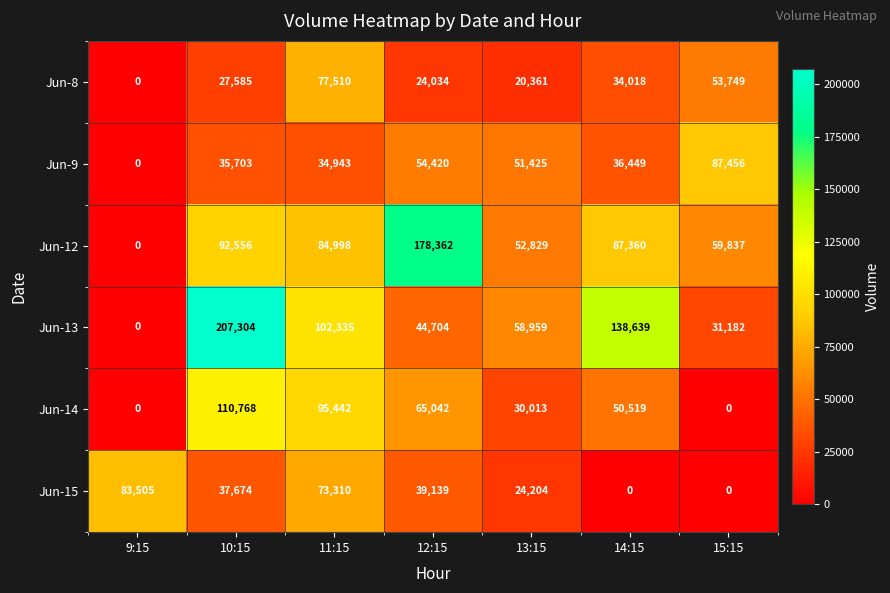

What is the average value of the Jun-13 series?

83303